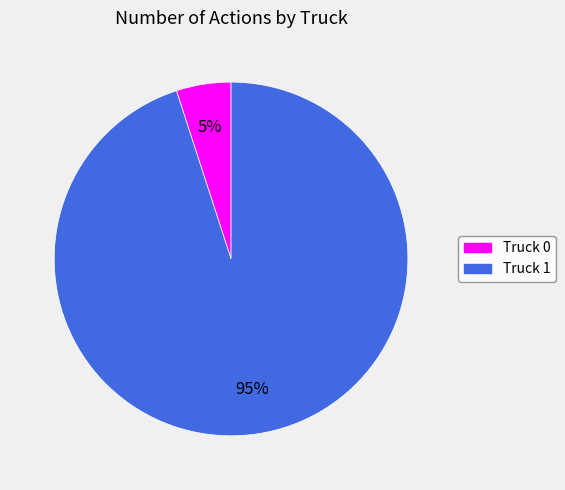

Combined, do Truck 0 and Truck 1 account for over 50%?

Yes